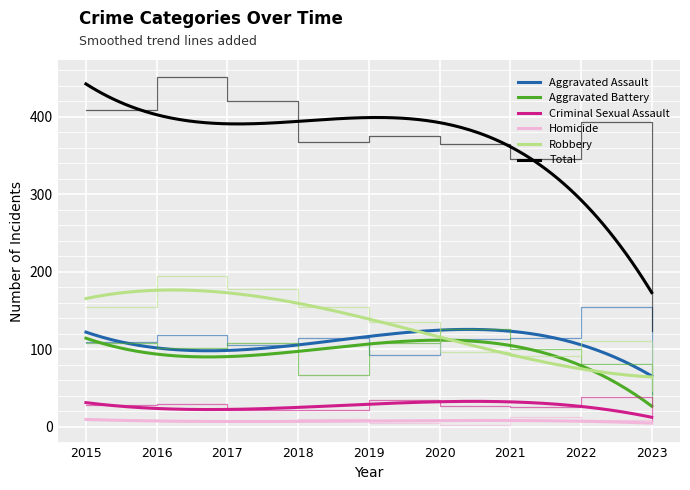

List the series in order of their peak value, highest first.

Total, Robbery, Aggravated Assault, Aggravated Battery, Criminal Sexual Assault, Homicide